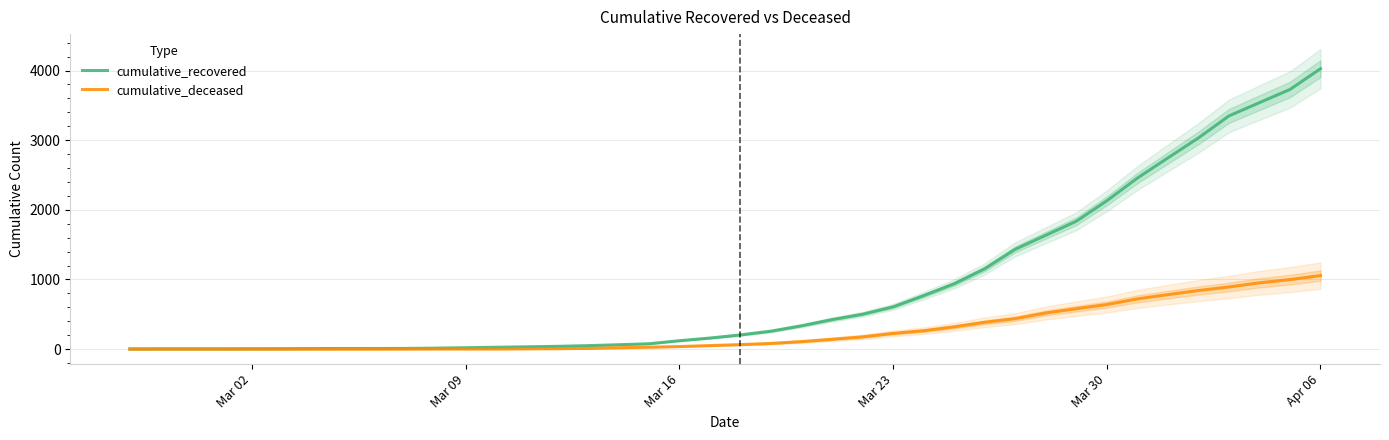

How many data points in cumulative_deceased are less than 65?

20